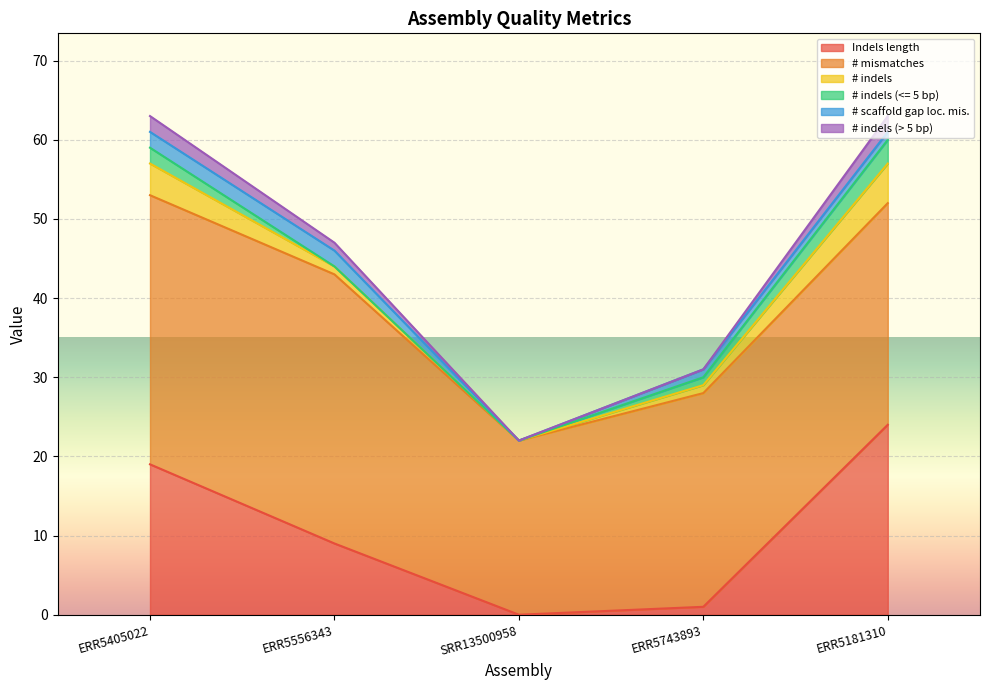

How many lines are shown in the chart?

6